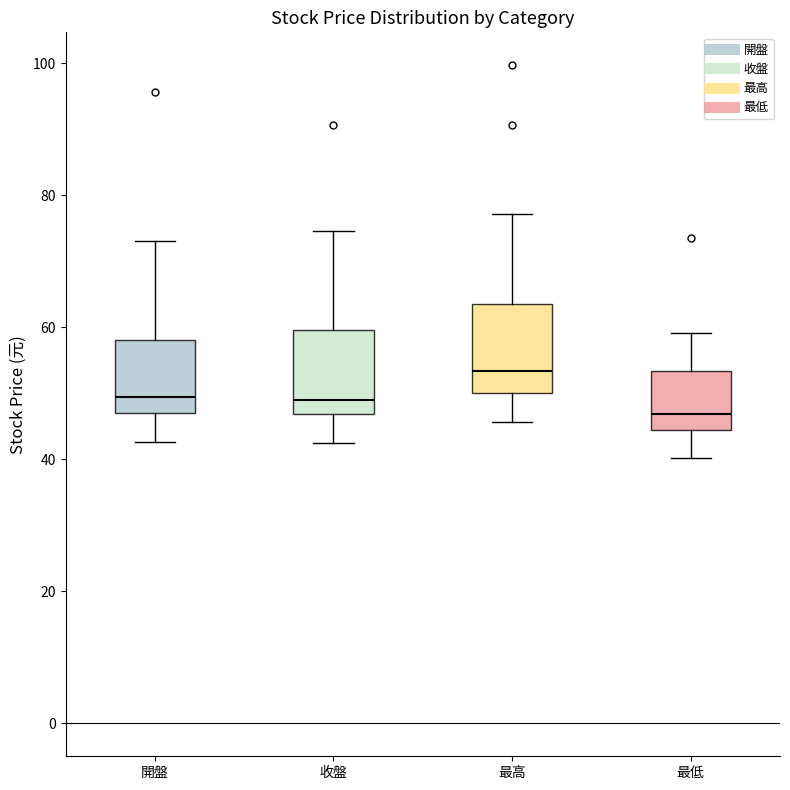

Reading left to right, transcribe this box plot: for each box, give where its median line is, the range the box spans, and where its two whiskers end, as read against the y-axis. The values are not printed on the chart, so give them approximately, as read against the axis.

開盤: median 50, box 48 to 58, whiskers 42 to 74
收盤: median 50, box 46 to 60, whiskers 42 to 74
最高: median 54, box 50 to 64, whiskers 46 to 78
最低: median 46, box 44 to 54, whiskers 40 to 60